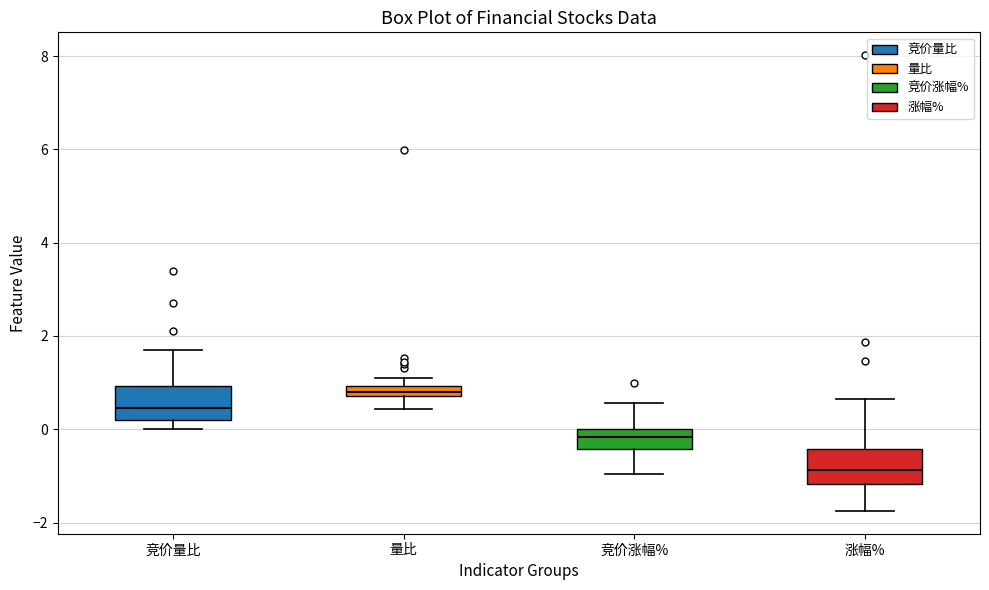

Where is the upper edge of the box for 量比 on the y-axis? The values are not printed on the chart, so give them approximately, as read against the axis.

1.0